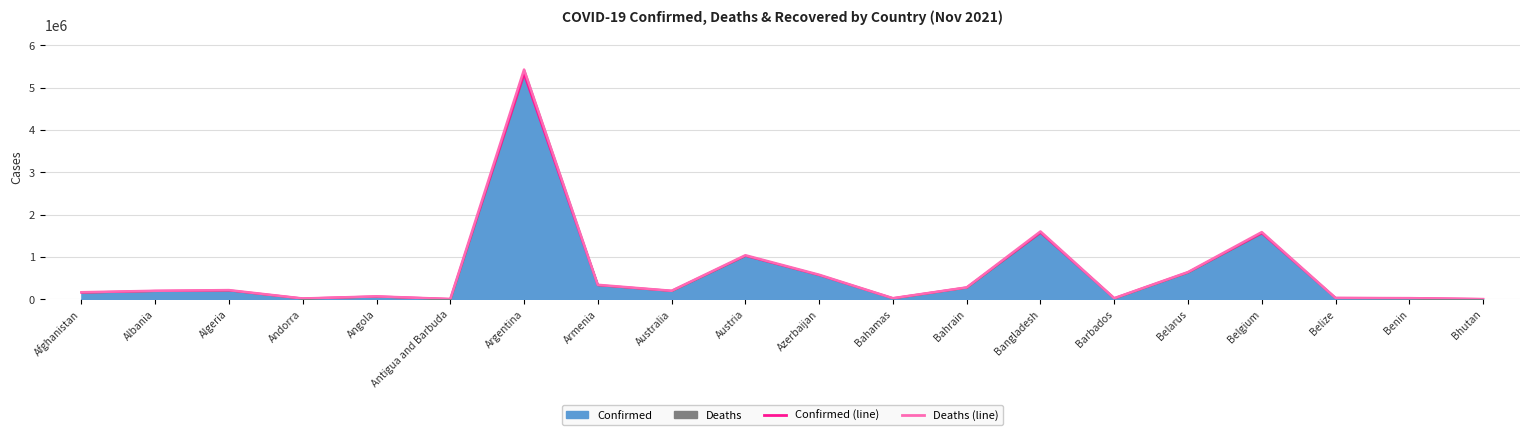

Between Angola and Bangladesh, which series saw the biggest shift?

Deaths line